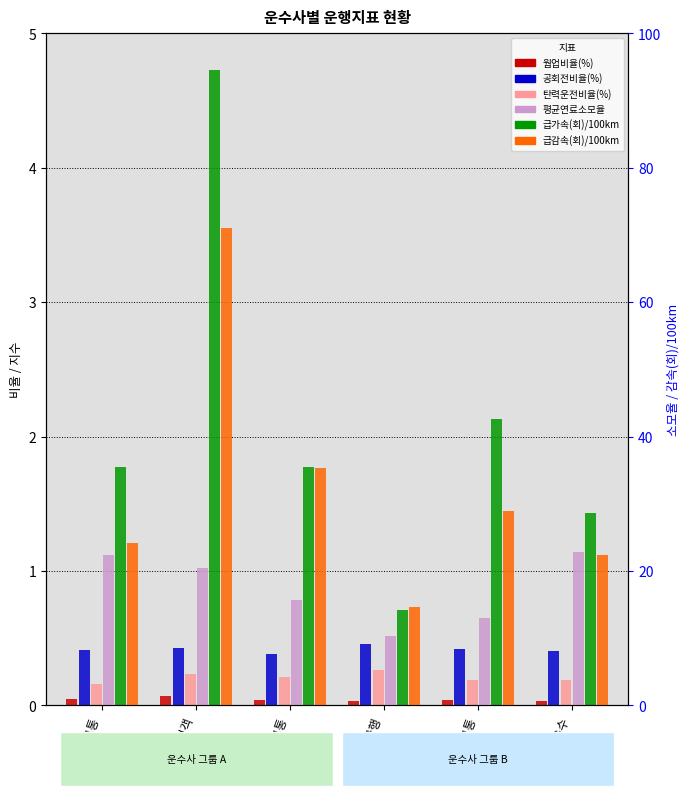

Reading left to right, extract all data points from this chart.

웜업비율(%): 0.0	0.1	0.0	0.0	0.0	0.0
공회전비율(%): 0.4	0.4	0.4	0.5	0.4	0.4
탄력운전비율(%): 0.2	0.2	0.2	0.3	0.2	0.2
급가속(회)/100km: 1.8	4.7	1.8	0.7	2.1	1.4
평균연료소모율: 22.4	20.5	15.6	10.3	12.9	22.8
급감속(회)/100km: 24.1	71.1	35.3	14.6	29.0	22.4